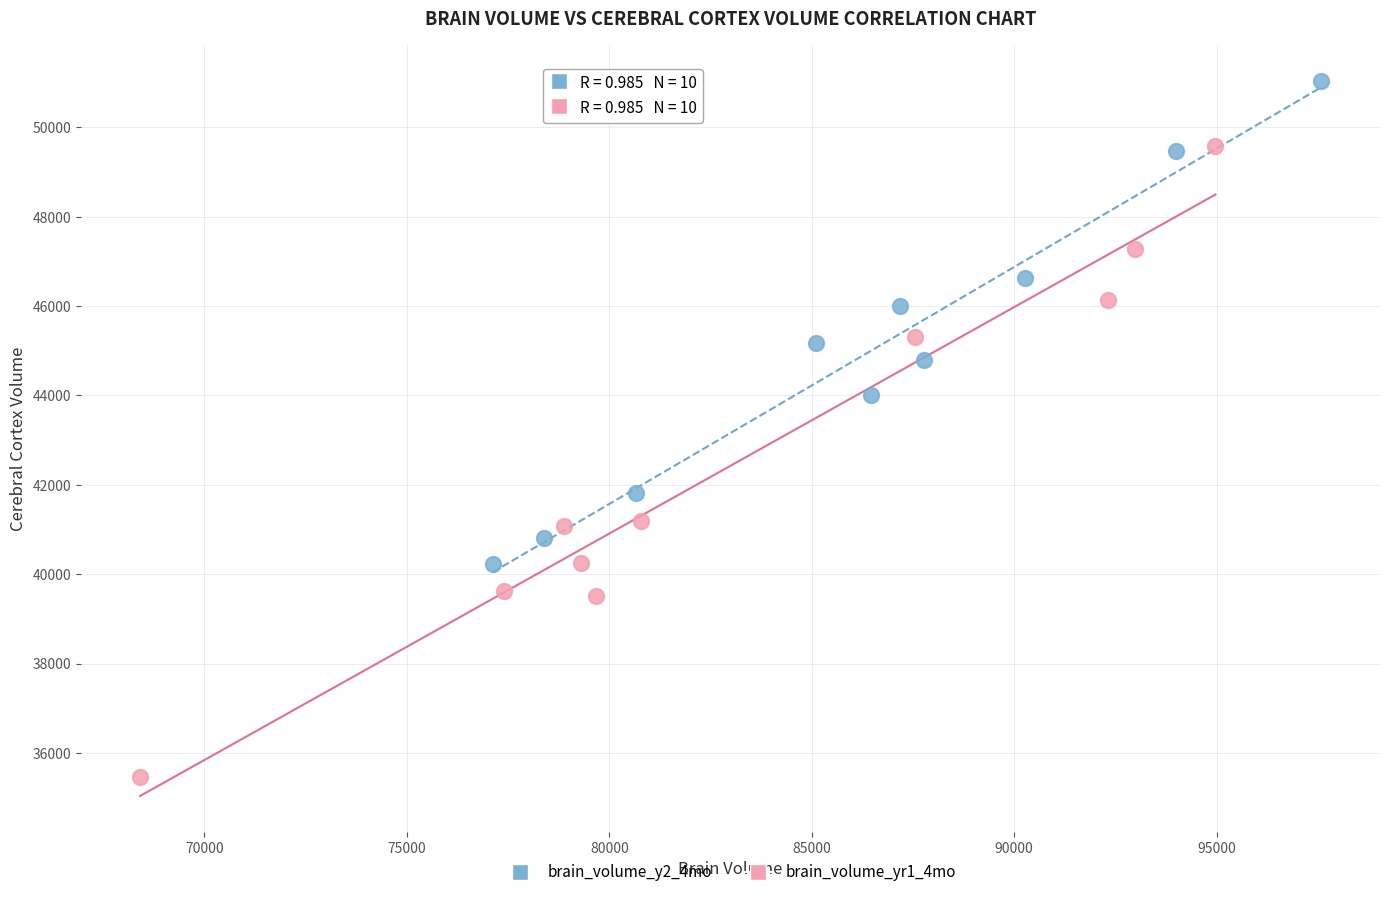

Which series has the largest Y range (max minus min)?

brain_volume_yr1_4mo